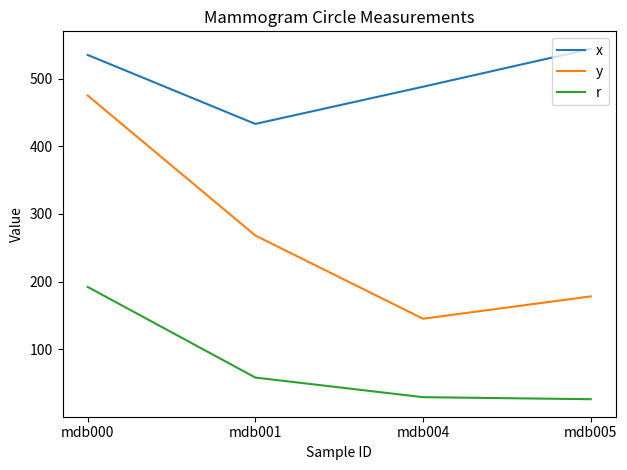

True or false: x has a value of 535 at mdb000.

True